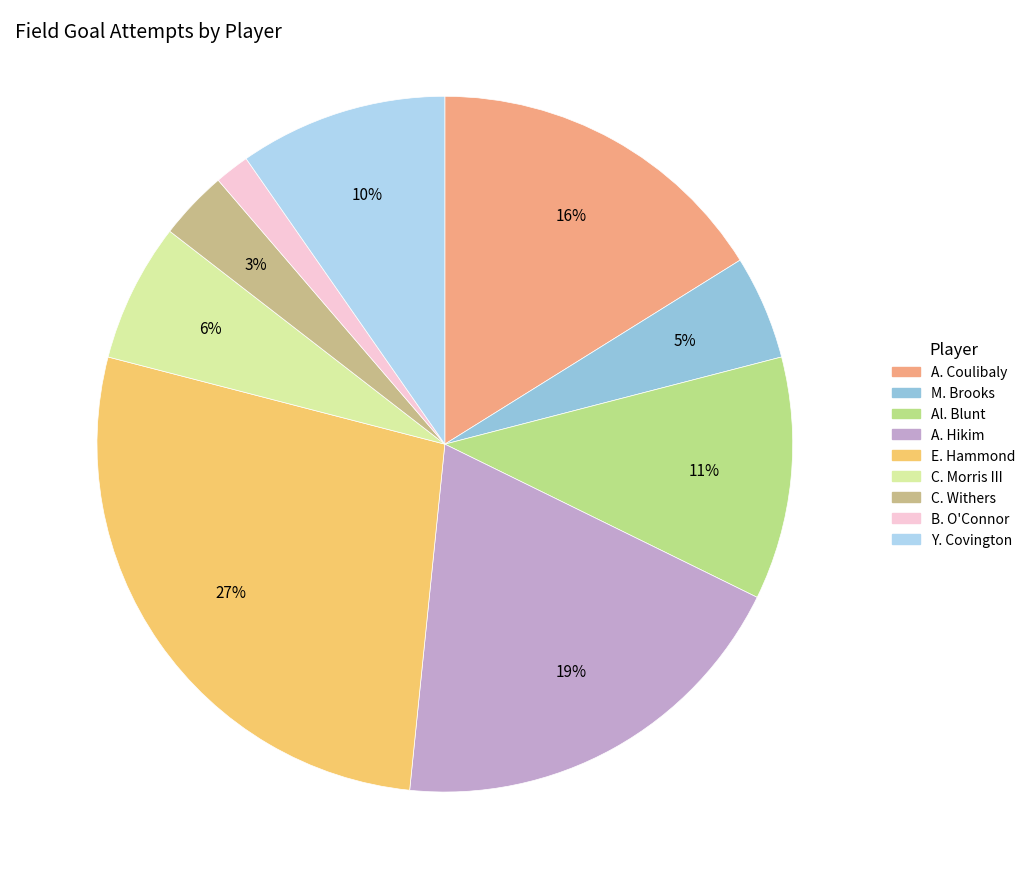

Rank the categories by value from lowest to highest.

B. O'Connor, C. Withers, M. Brooks, C. Morris III, Y. Covington, Al. Blunt, A. Coulibaly, A. Hikim, E. Hammond